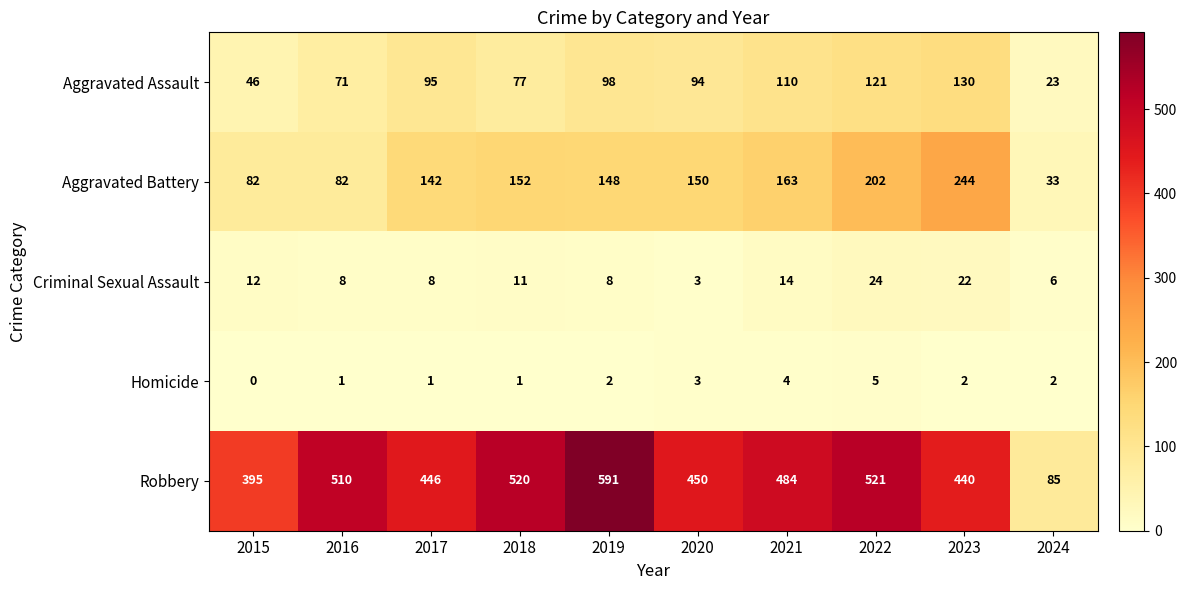

How many distinct data groups are displayed?

5